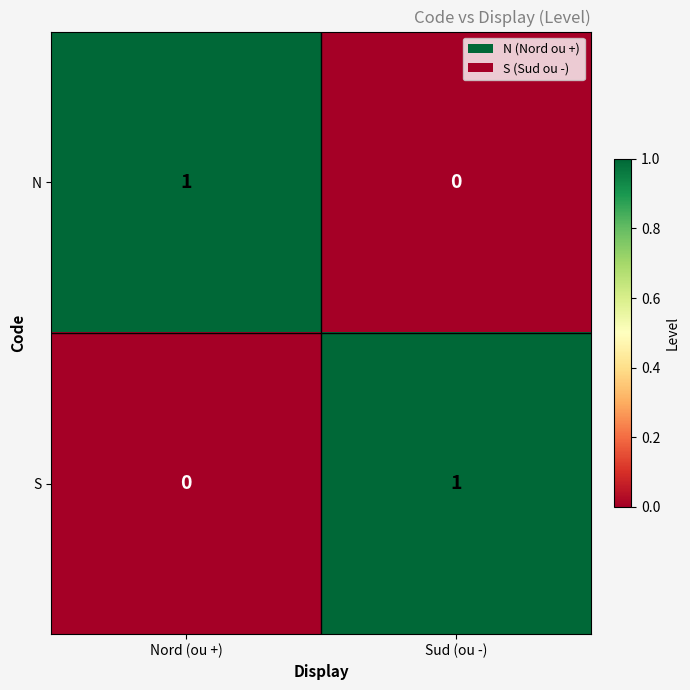

Rank the series at Nord (ou +) from highest to lowest value.

N, S